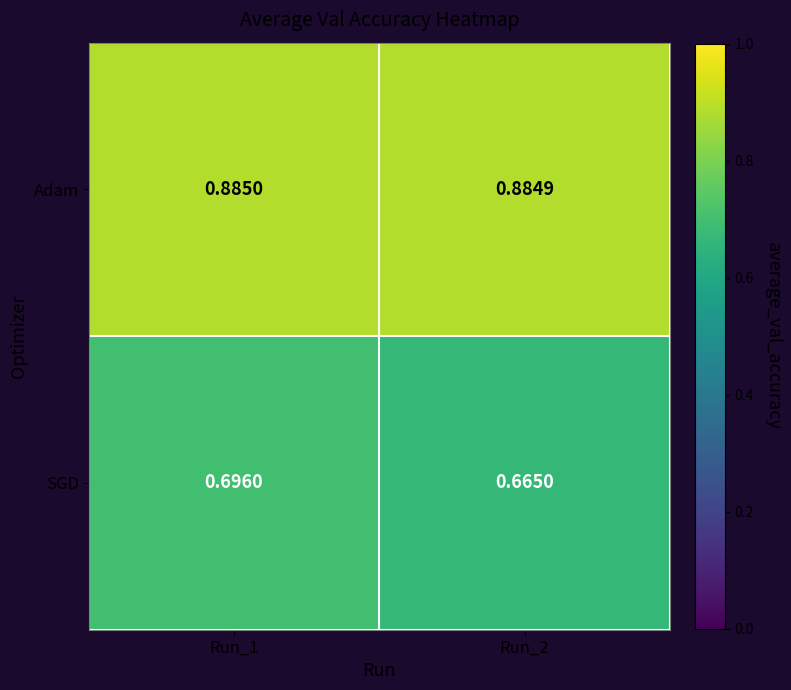

Which series has the largest total across all categories?

Adam